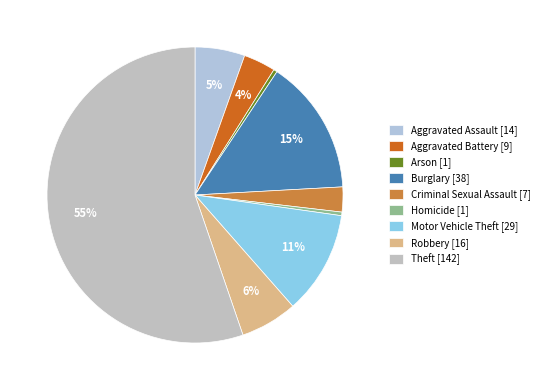

To the nearest percent, what portion does Robbery represent?

6%